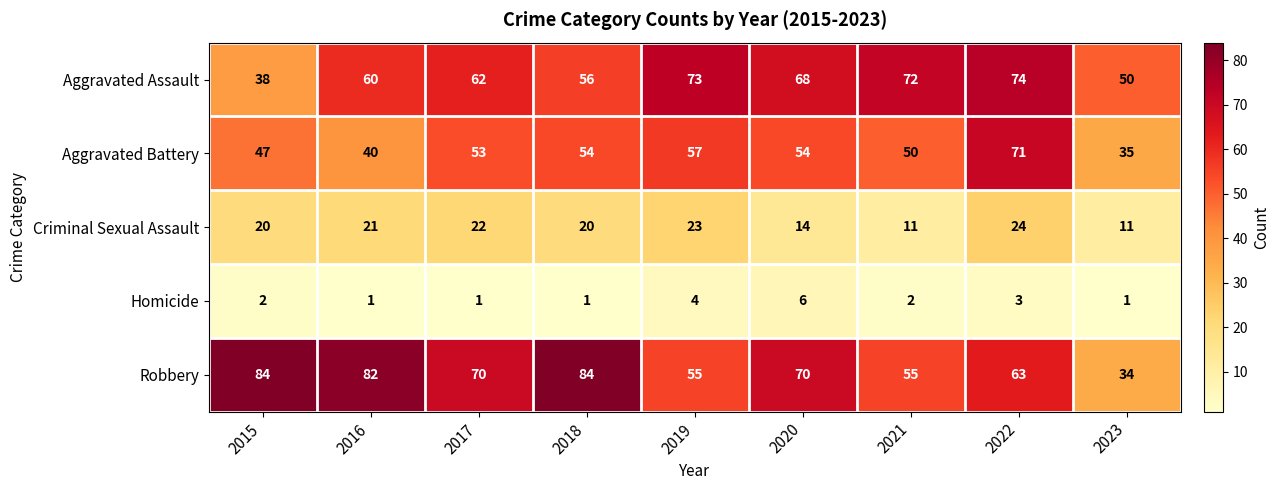

Between 2016 and 2017, which series saw the biggest shift?

Aggravated Battery